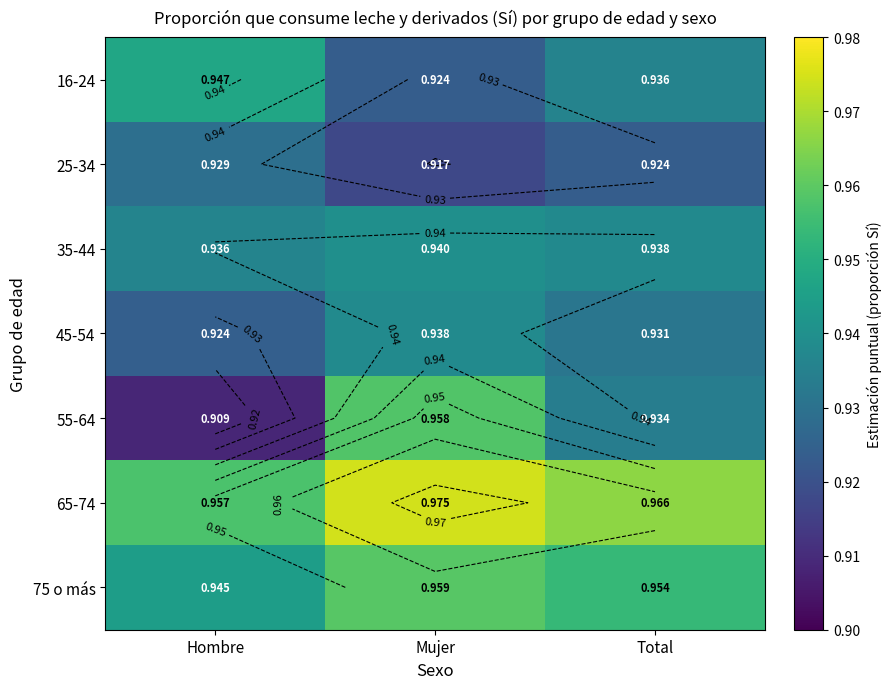

Is it true that 75 o más equals 1.5 at Hombre?

False